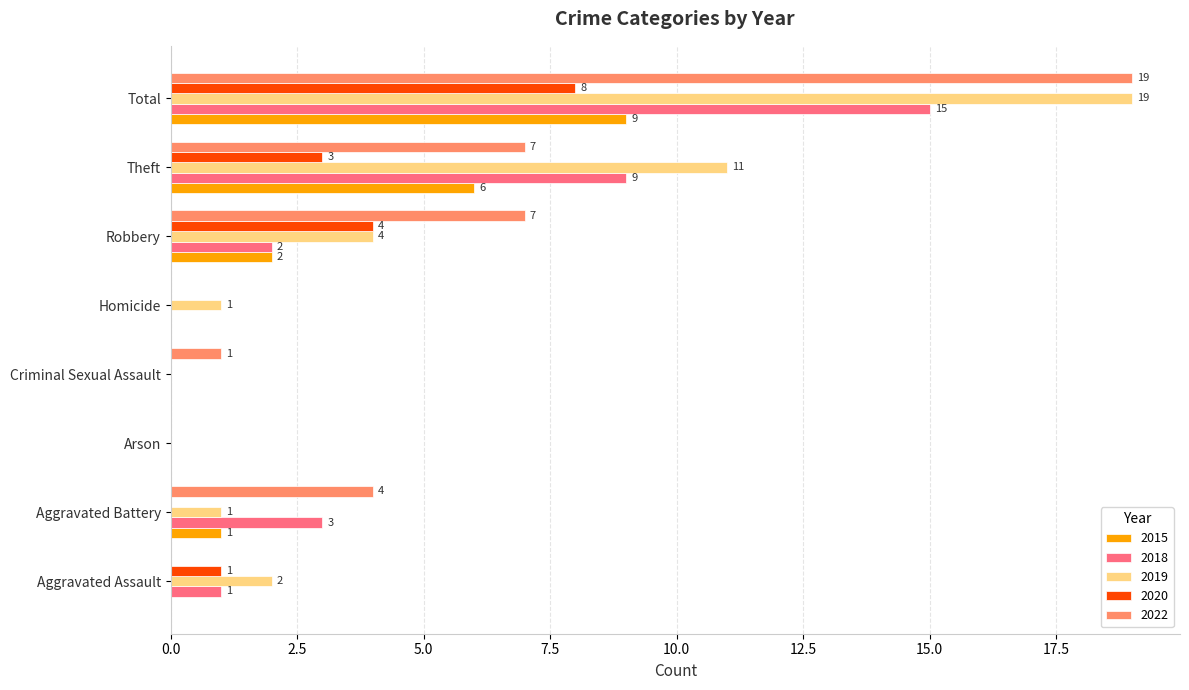

What is the approximate value of 2019 at Aggravated Battery?

1